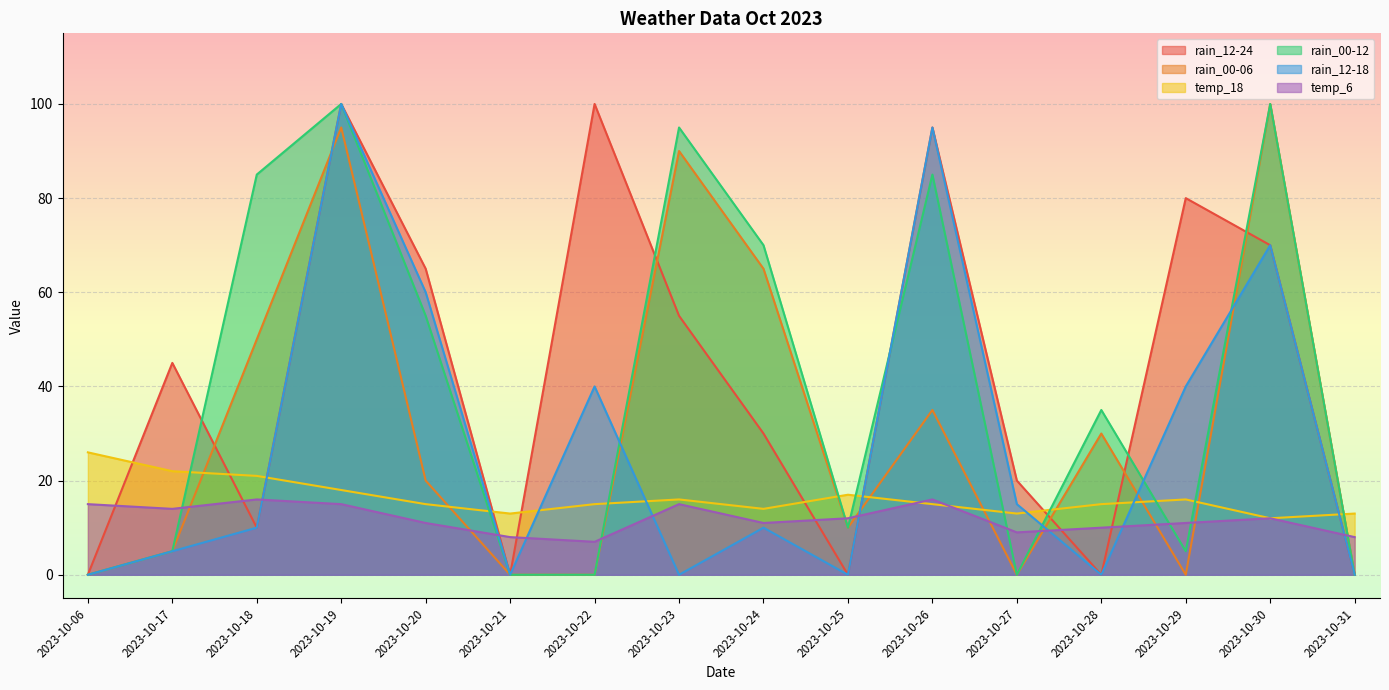

How many data points in rain_00-06 are less than 20?

8